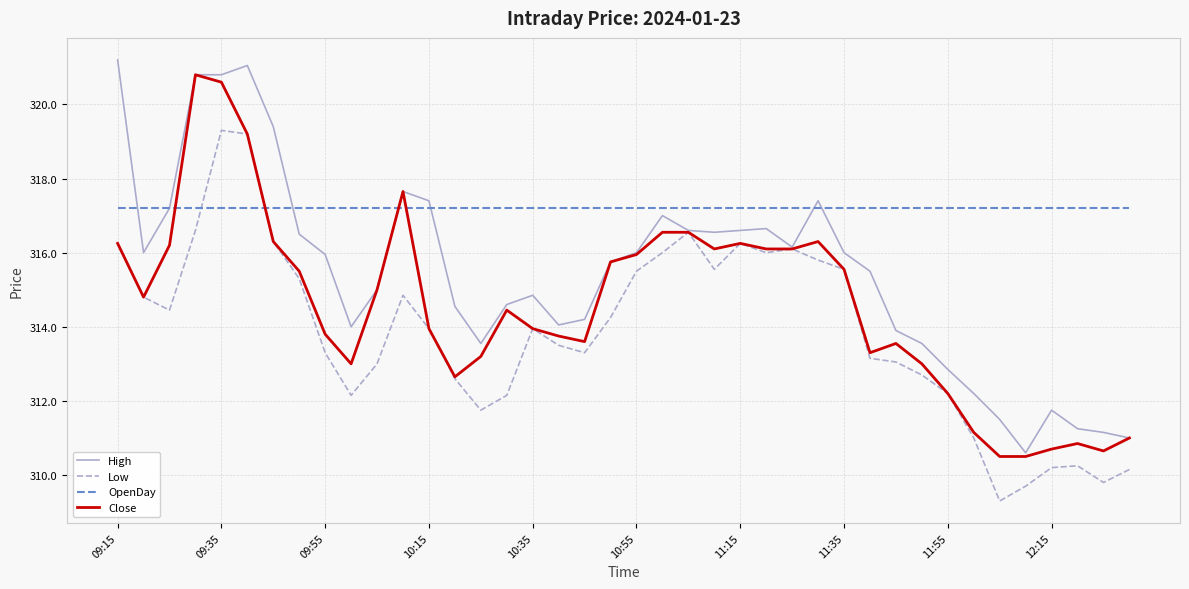

List the series in order of their overall mean, highest first.

OpenDay, High, Close, Low